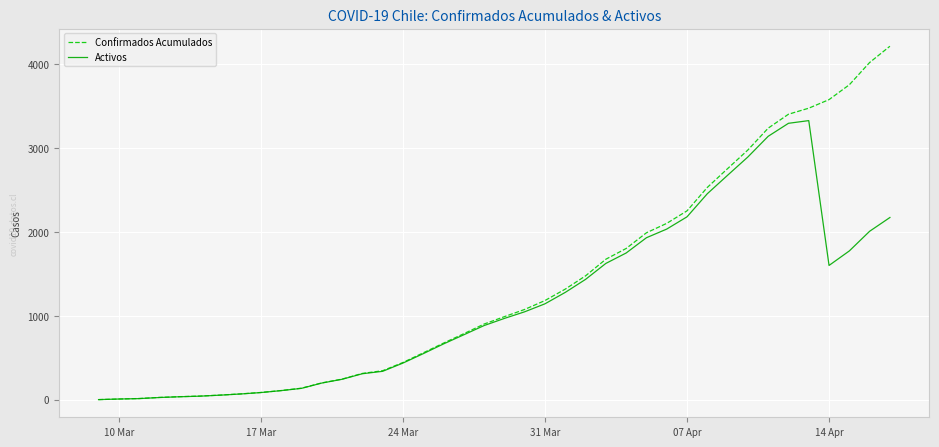

Which series has the widest spread of values?

Confirmados Acumulados